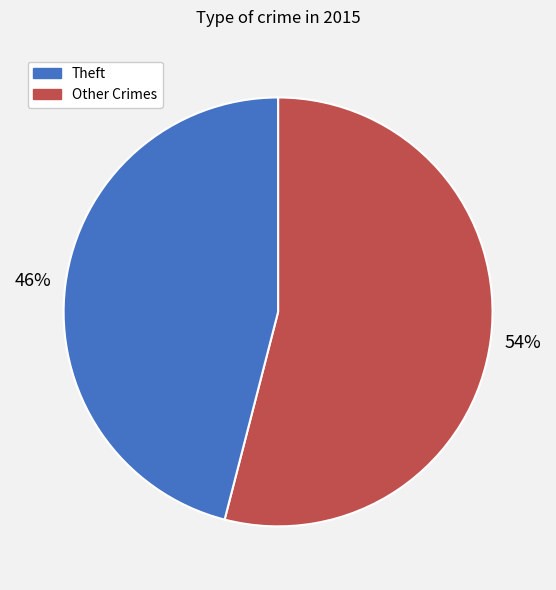

Is there any slice that represents more than half of the pie?

Yes